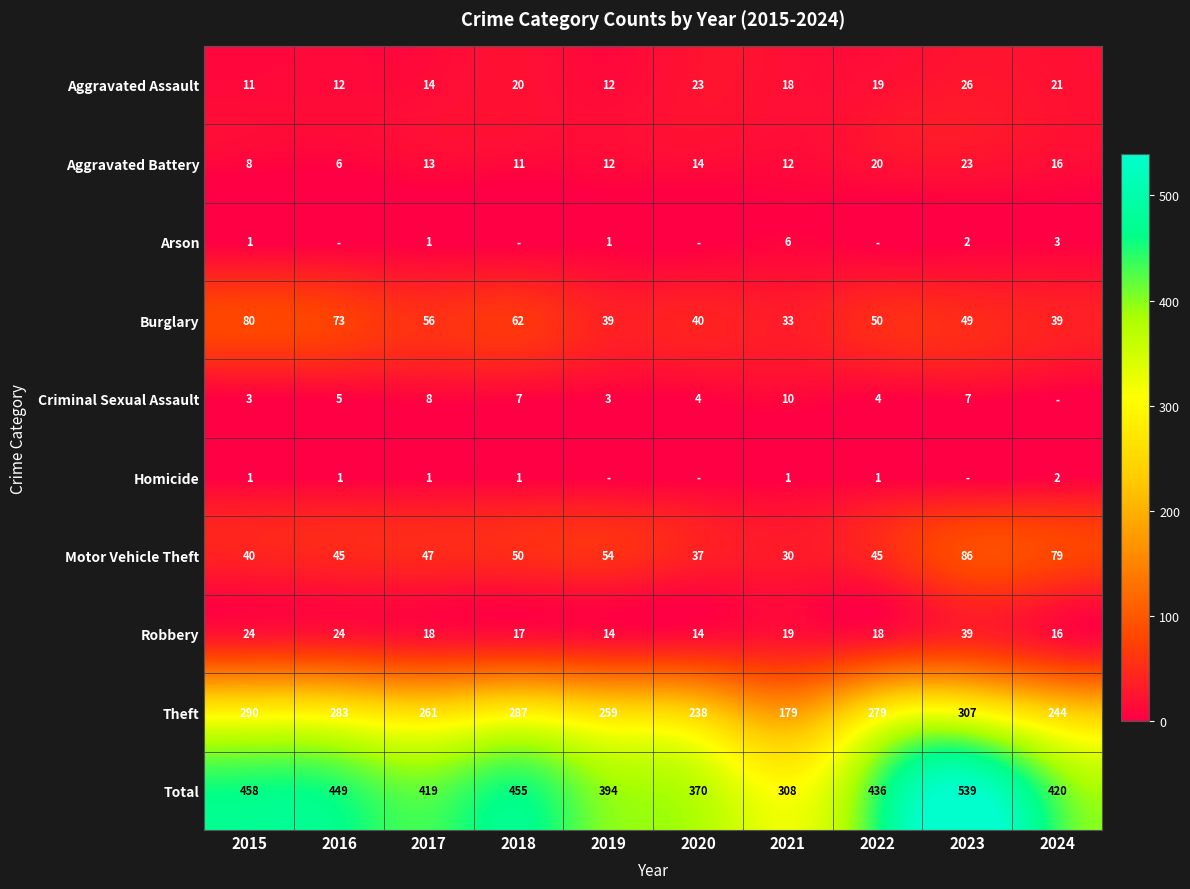

What is the difference between the second highest and minimum values in the Motor Vehicle Theft series?

49